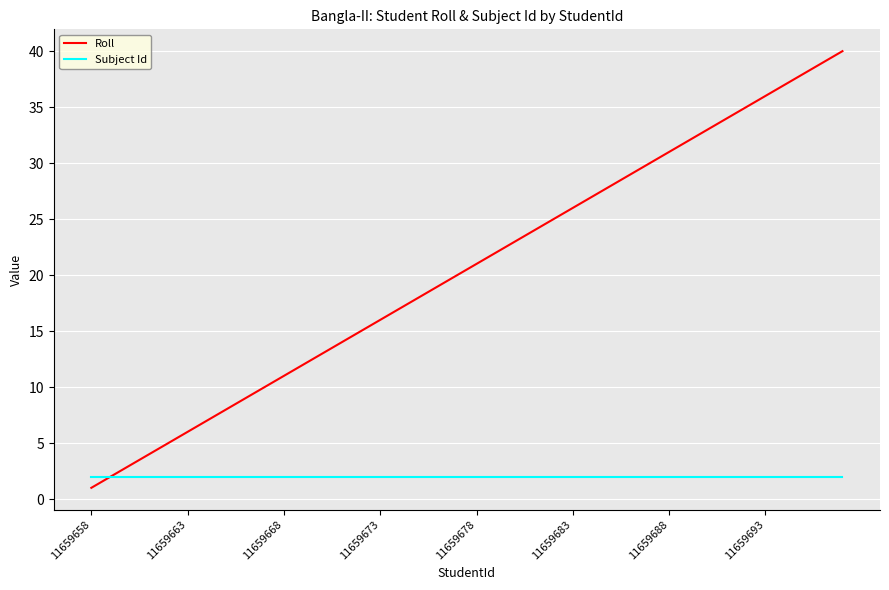

Reading left to right, what are all the values shown in this chart?

Roll: 1	2	3	4	5	6	7	8	9	10	11	12	13	14	15	16	17	18	19	20	21	22	23	24	25	26	27	28	29	30	31	32	33	34	35	36	37	38	39	40
Subject Id: 2	2	2	2	2	2	2	2	2	2	2	2	2	2	2	2	2	2	2	2	2	2	2	2	2	2	2	2	2	2	2	2	2	2	2	2	2	2	2	2